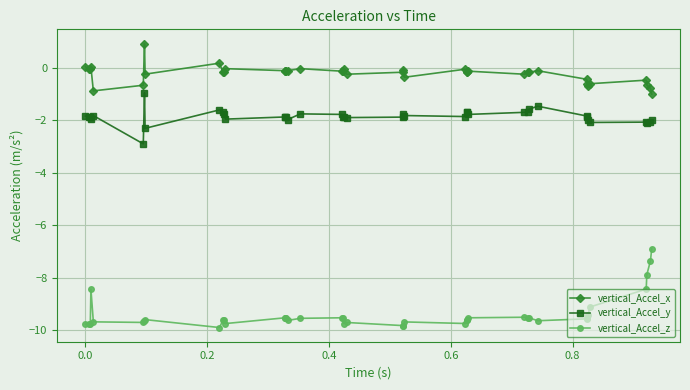

Which series has the largest range (max minus min)?

vertical_Accel_z